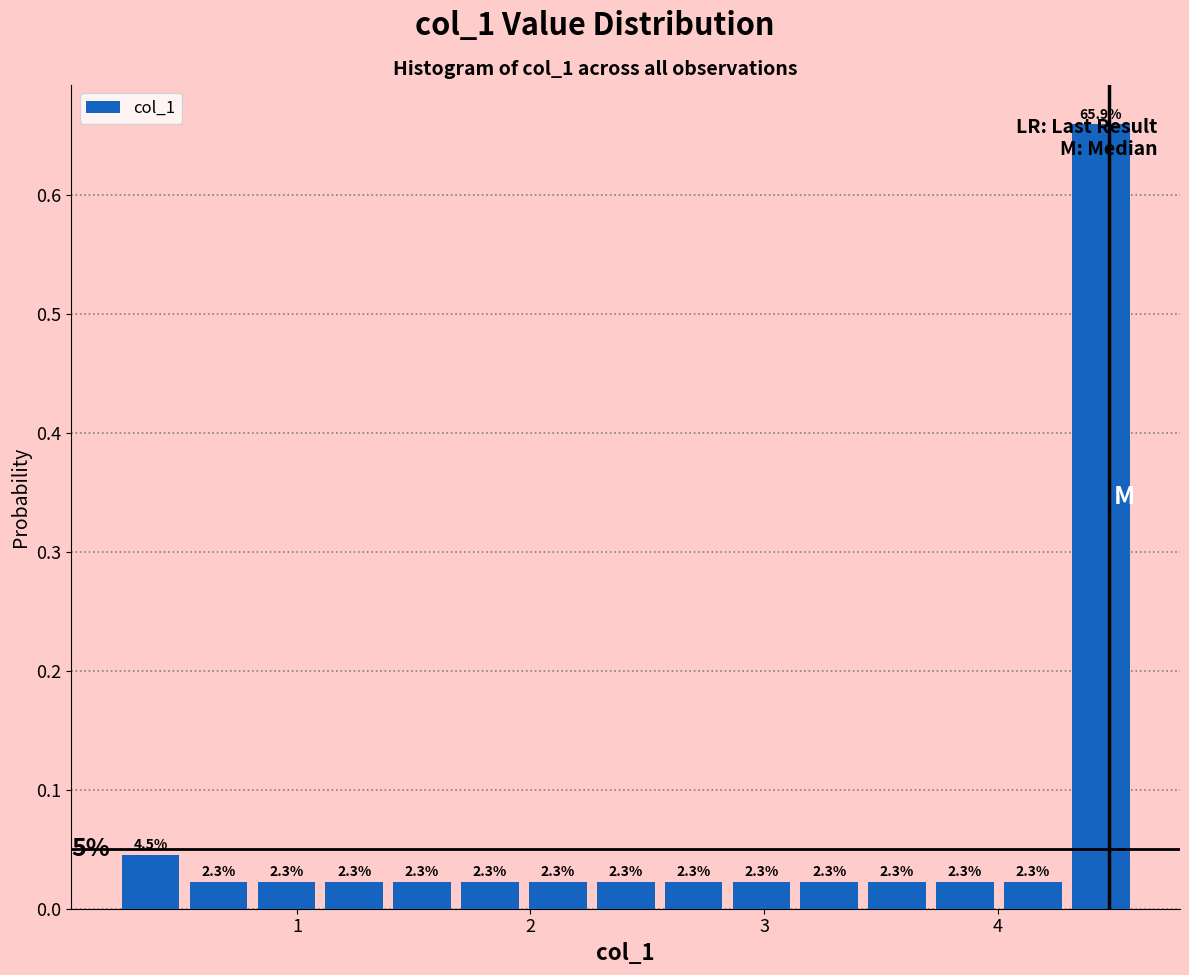

Around what value on the x-axis is the tallest bar? Give the approximate position of its centre, as read against the axis.

4.4